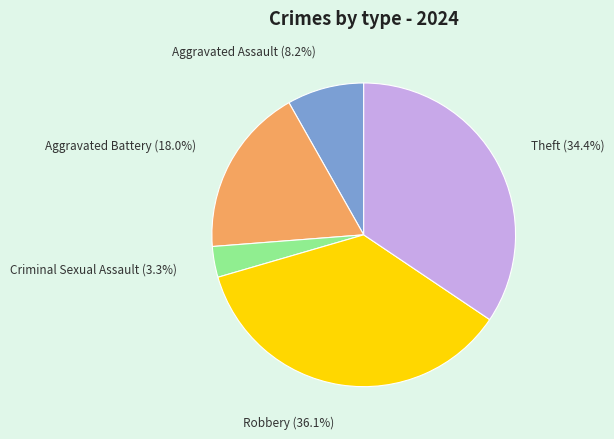

What is the largest slice in the pie chart?

Robbery